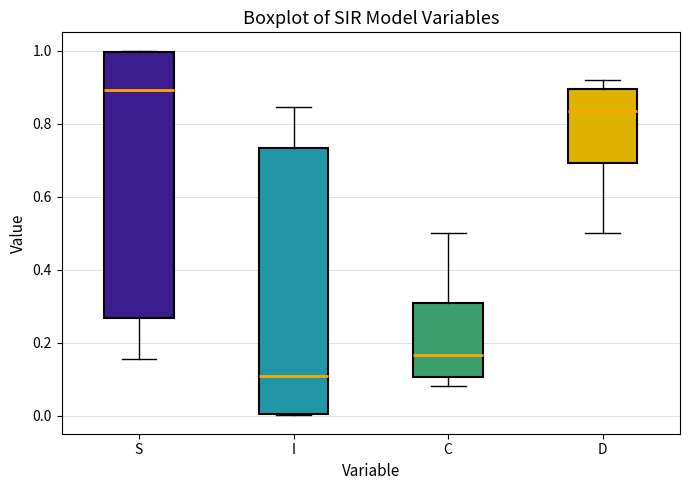

Where is the upper edge of the box for D on the y-axis? The values are not printed on the chart, so give them approximately, as read against the axis.

0.90